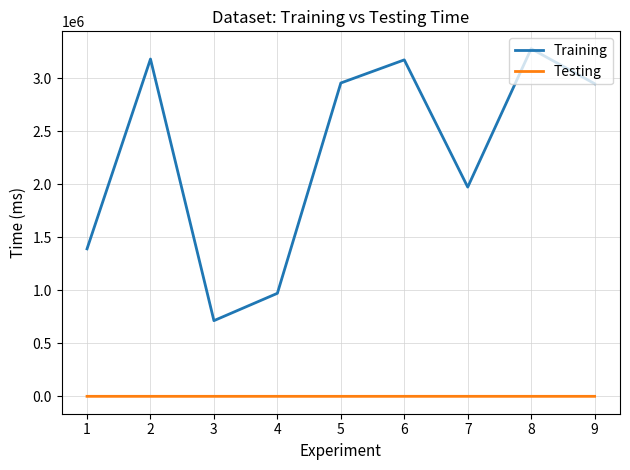

List the series in order of their overall mean, lowest first.

Testing, Training